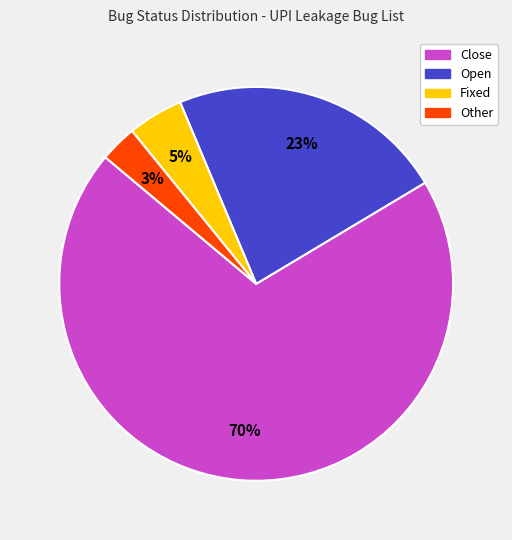

Do Close and Open together represent more than half of the pie?

Yes